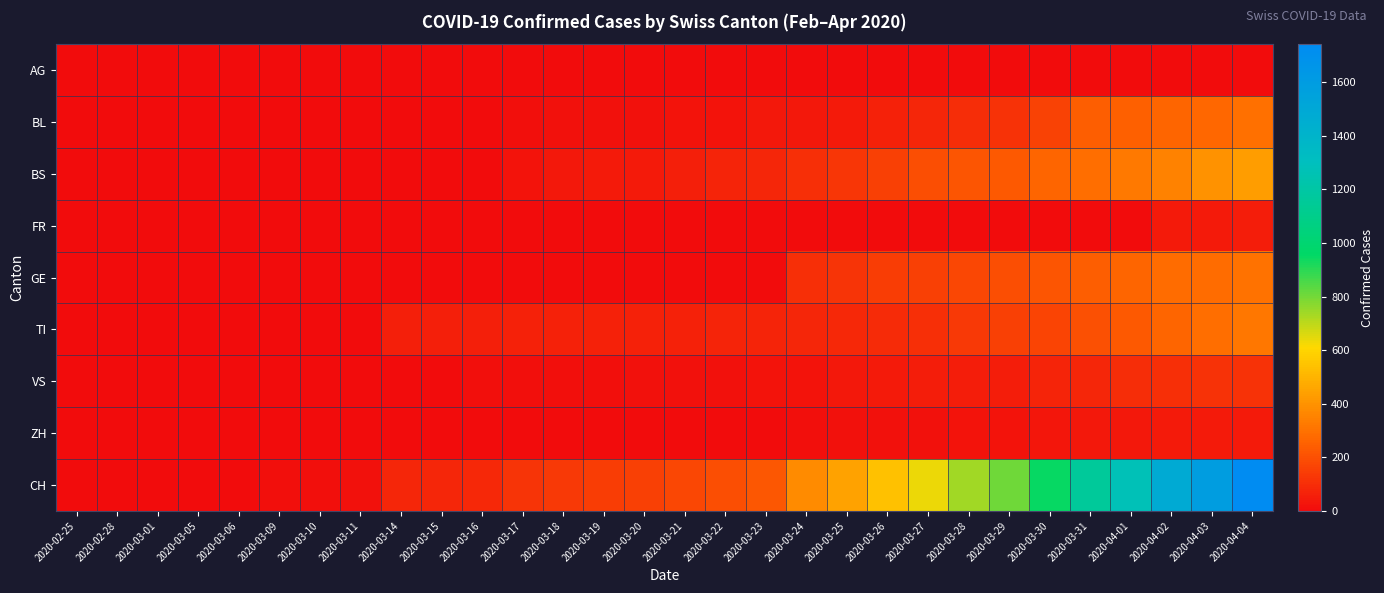

Reading right to left, what are all the values shown in this chart?

AG: 2020-04-04=0	2020-04-03=0	2020-04-02=0	2020-04-01=0	2020-03-31=0	2020-03-30=0	2020-03-29=0	2020-03-28=0	2020-03-27=0	2020-03-26=0	2020-03-25=0	2020-03-24=0	2020-03-23=0	2020-03-22=0	2020-03-21=0	2020-03-20=0	2020-03-19=0	2020-03-18=4	2020-03-17=4	2020-03-16=4	2020-03-15=0	2020-03-14=0	2020-03-11=2	2020-03-10=2	2020-03-09=2	2020-03-06=1	2020-03-05=0	2020-03-01=0	2020-02-28=0	2020-02-25=0
BL: 2020-04-04=298	2020-04-03=266	2020-04-02=262	2020-04-01=249	2020-03-31=242	2020-03-30=158	2020-03-29=115	2020-03-28=100	2020-03-27=76	2020-03-26=65	2020-03-25=46	2020-03-24=40	2020-03-23=35	2020-03-22=21	2020-03-21=21	2020-03-20=18	2020-03-19=16	2020-03-18=16	2020-03-17=13	2020-03-16=5	2020-03-15=5	2020-03-14=2	2020-03-11=2	2020-03-10=2	2020-03-09=1	2020-03-06=0	2020-03-05=0	2020-03-01=0	2020-02-28=0	2020-02-25=0
BS: 2020-04-04=434	2020-04-03=397	2020-04-02=350	2020-04-01=323	2020-03-31=292	2020-03-30=263	2020-03-29=228	2020-03-28=211	2020-03-27=191	2020-03-26=155	2020-03-25=128	2020-03-24=105	2020-03-23=78	2020-03-22=73	2020-03-21=57	2020-03-20=46	2020-03-19=44	2020-03-18=36	2020-03-17=25	2020-03-16=4	2020-03-15=0	2020-03-14=4	2020-03-11=4	2020-03-10=4	2020-03-09=4	2020-03-06=0	2020-03-05=0	2020-03-01=0	2020-02-28=0	2020-02-25=0
FR: 2020-04-04=49	2020-04-03=46	2020-04-02=46	2020-04-01=0	2020-03-31=0	2020-03-30=0	2020-03-29=0	2020-03-28=0	2020-03-27=0	2020-03-26=0	2020-03-25=0	2020-03-24=0	2020-03-23=0	2020-03-22=0	2020-03-21=0	2020-03-20=0	2020-03-19=0	2020-03-18=0	2020-03-17=0	2020-03-16=0	2020-03-15=0	2020-03-14=0	2020-03-11=0	2020-03-10=0	2020-03-09=0	2020-03-06=0	2020-03-05=0	2020-03-01=0	2020-02-28=0	2020-02-25=0
GE: 2020-04-04=305	2020-04-03=284	2020-04-02=283	2020-04-01=260	2020-03-31=241	2020-03-30=216	2020-03-29=193	2020-03-28=175	2020-03-27=153	2020-03-26=144	2020-03-25=122	2020-03-24=103	2020-03-23=0	2020-03-22=0	2020-03-21=0	2020-03-20=0	2020-03-19=0	2020-03-18=0	2020-03-17=0	2020-03-16=0	2020-03-15=0	2020-03-14=0	2020-03-11=0	2020-03-10=0	2020-03-09=0	2020-03-06=0	2020-03-05=0	2020-03-01=0	2020-02-28=0	2020-02-25=0
TI: 2020-04-04=314	2020-04-03=287	2020-04-02=263	2020-04-01=229	2020-03-31=202	2020-03-30=165	2020-03-29=155	2020-03-28=136	2020-03-27=107	2020-03-26=91	2020-03-25=85	2020-03-24=80	2020-03-23=71	2020-03-22=70	2020-03-21=68	2020-03-20=67	2020-03-19=65	2020-03-18=62	2020-03-17=62	2020-03-16=61	2020-03-15=61	2020-03-14=61	2020-03-11=0	2020-03-10=0	2020-03-09=0	2020-03-06=0	2020-03-05=0	2020-03-01=0	2020-02-28=0	2020-02-25=0
VS: 2020-04-04=112	2020-04-03=109	2020-04-02=104	2020-04-01=96	2020-03-31=81	2020-03-30=71	2020-03-29=54	2020-03-28=53	2020-03-27=50	2020-03-26=41	2020-03-25=35	2020-03-24=25	2020-03-23=24	2020-03-22=19	2020-03-21=17	2020-03-20=15	2020-03-19=12	2020-03-18=11	2020-03-17=11	2020-03-16=8	2020-03-15=6	2020-03-14=6	2020-03-11=5	2020-03-10=3	2020-03-09=3	2020-03-06=2	2020-03-05=2	2020-03-01=2	2020-02-28=2	2020-02-25=0
ZH: 2020-04-04=46	2020-04-03=44	2020-04-02=41	2020-04-01=40	2020-03-31=39	2020-03-30=29	2020-03-29=21	2020-03-28=21	2020-03-27=18	2020-03-26=18	2020-03-25=18	2020-03-24=12	2020-03-23=5	2020-03-22=5	2020-03-21=5	2020-03-20=5	2020-03-19=5	2020-03-18=5	2020-03-17=1	2020-03-16=0	2020-03-15=0	2020-03-14=0	2020-03-11=0	2020-03-10=0	2020-03-09=0	2020-03-06=0	2020-03-05=0	2020-03-01=0	2020-02-28=0	2020-02-25=0
CH: 2020-04-04=1742	2020-04-03=1588	2020-04-02=1480	2020-04-01=1279	2020-03-31=1160	2020-03-30=948	2020-03-29=806	2020-03-28=736	2020-03-27=634	2020-03-26=540	2020-03-25=449	2020-03-24=380	2020-03-23=218	2020-03-22=192	2020-03-21=172	2020-03-20=155	2020-03-19=146	2020-03-18=134	2020-03-17=116	2020-03-16=82	2020-03-15=79	2020-03-14=76	2020-03-11=14	2020-03-10=12	2020-03-09=11	2020-03-06=3	2020-03-05=2	2020-03-01=0	2020-02-28=0	2020-02-25=0